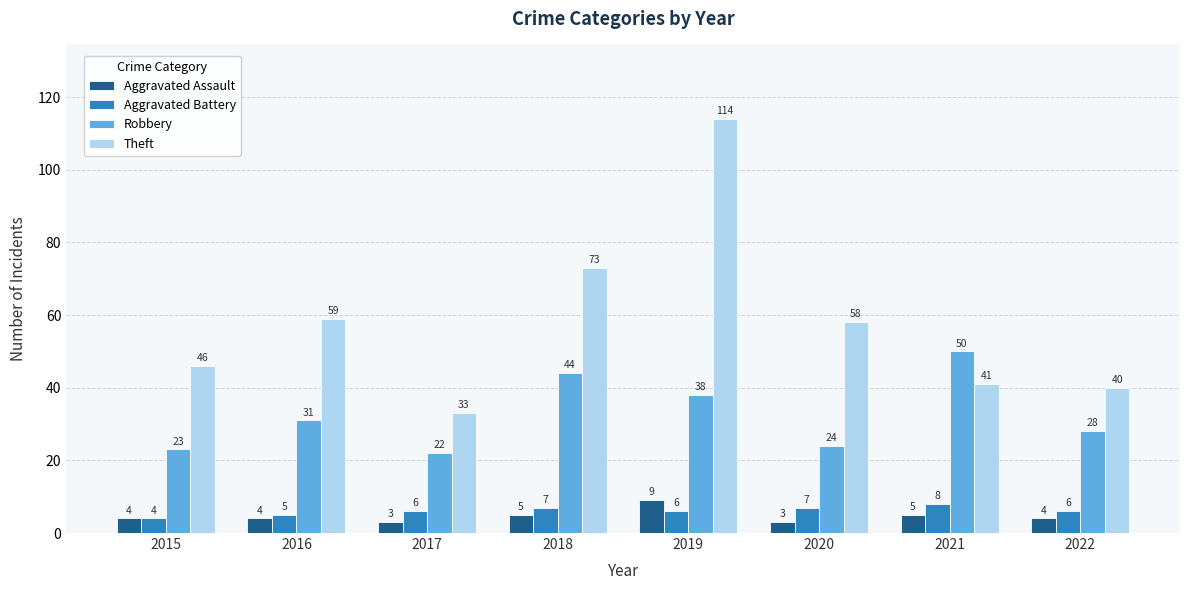

How many series are shown in this chart?

4